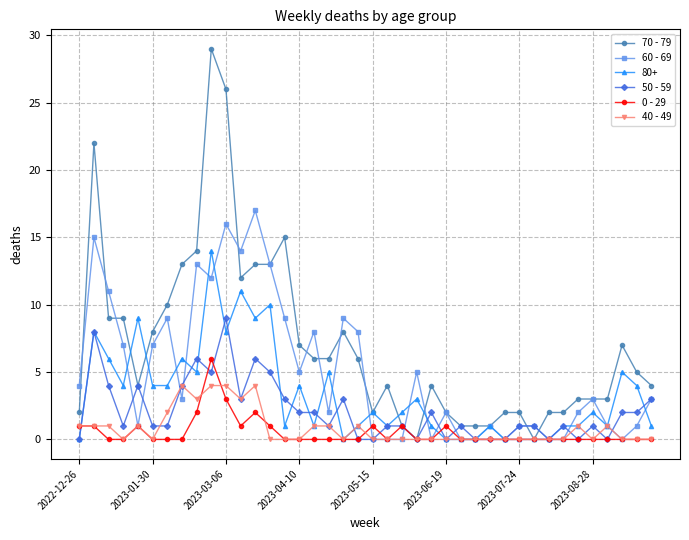

What is the maximum value shown in the chart?

29